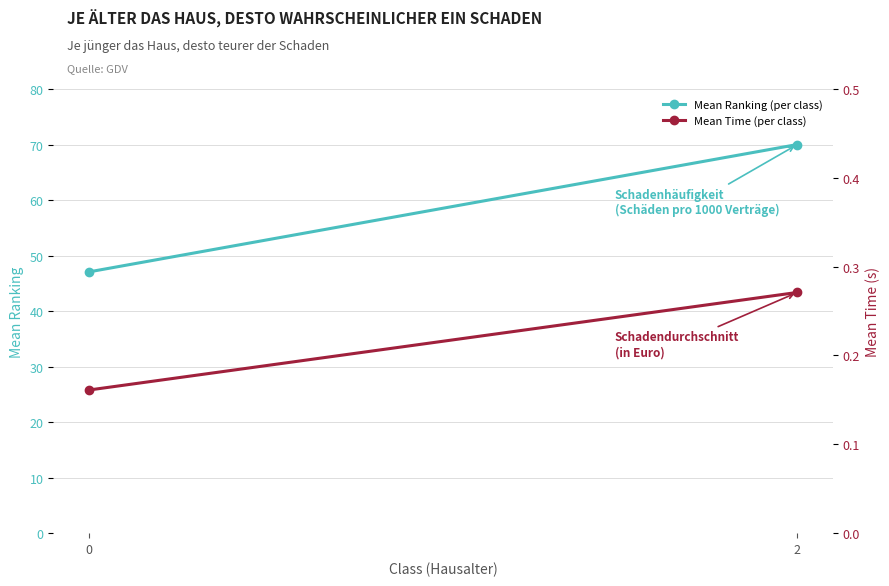

What is the average value of the Mean Time (per class) series?

0.2